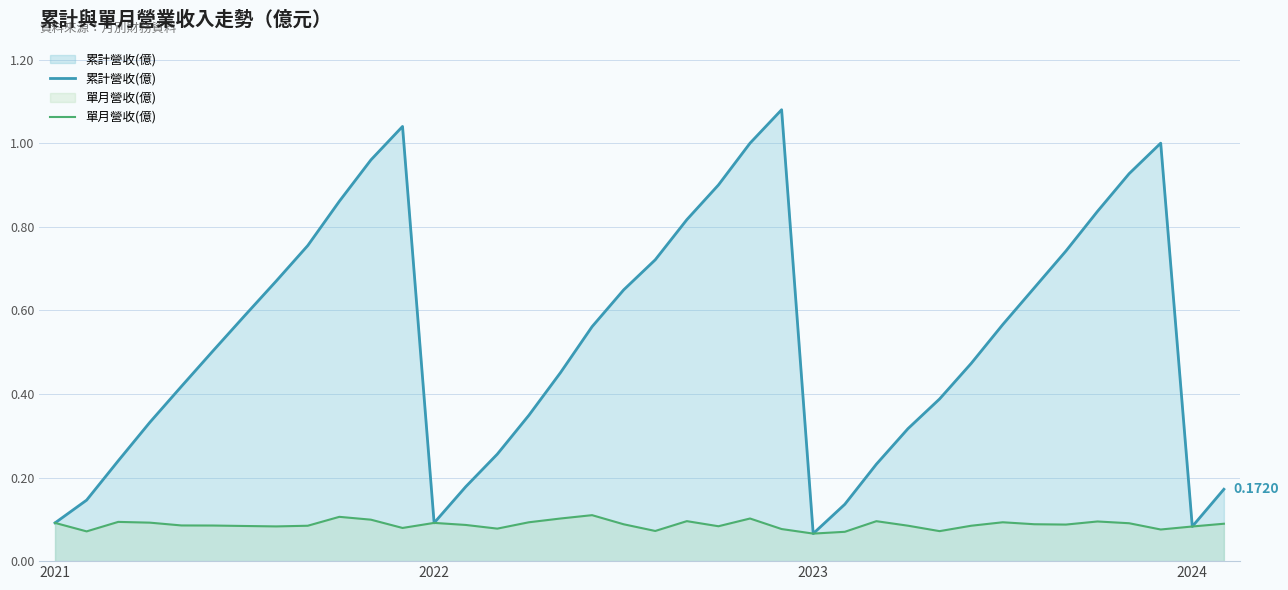

At which category does the chart reach its peak across all series?

23